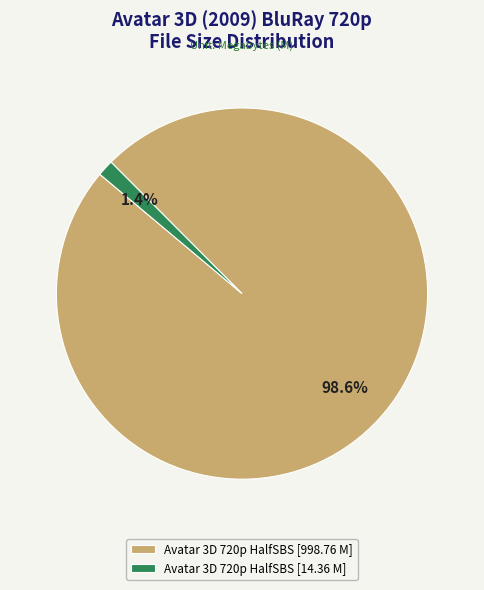

Rank the categories by value from lowest to highest.

Avatar 3D 720p HalfSBS [14.36 M], Avatar 3D 720p HalfSBS [998.76 M]